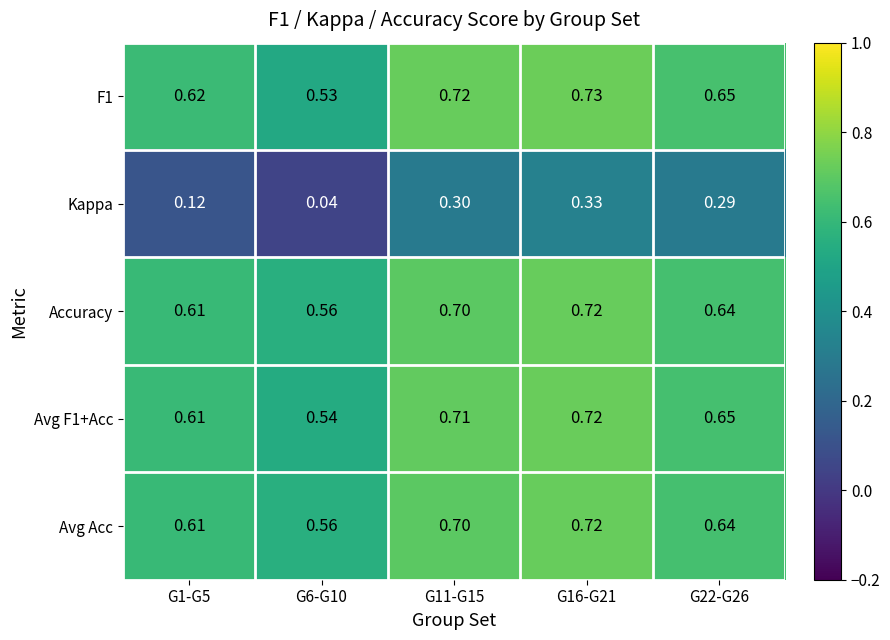

Is the value of Accuracy at G16-G21 greater than the value of F1 at G1-G5?

Yes